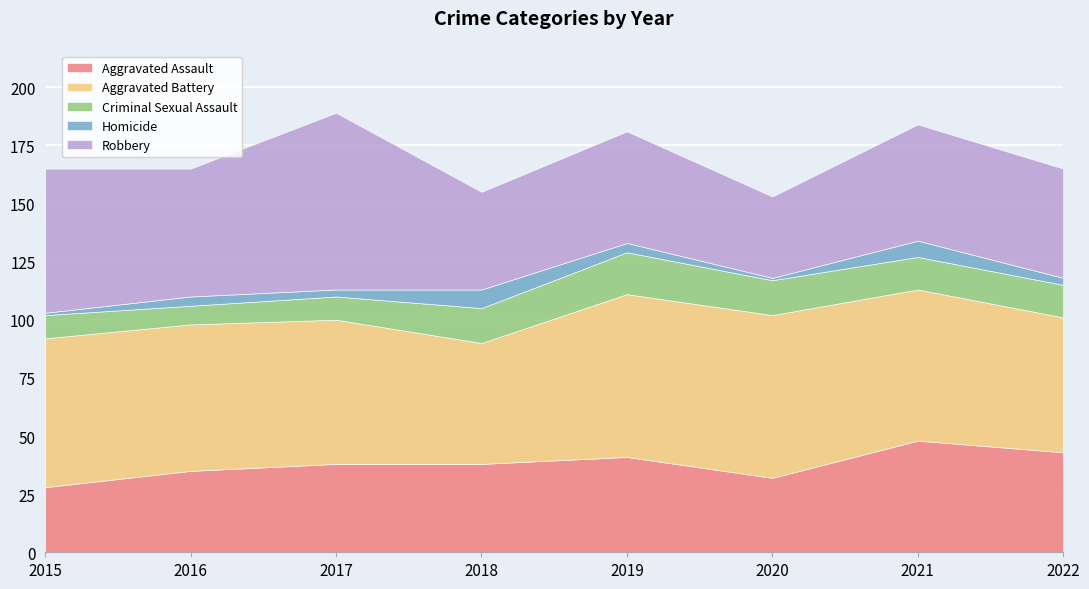

At which category does Aggravated Battery reach its first local valley?

2018